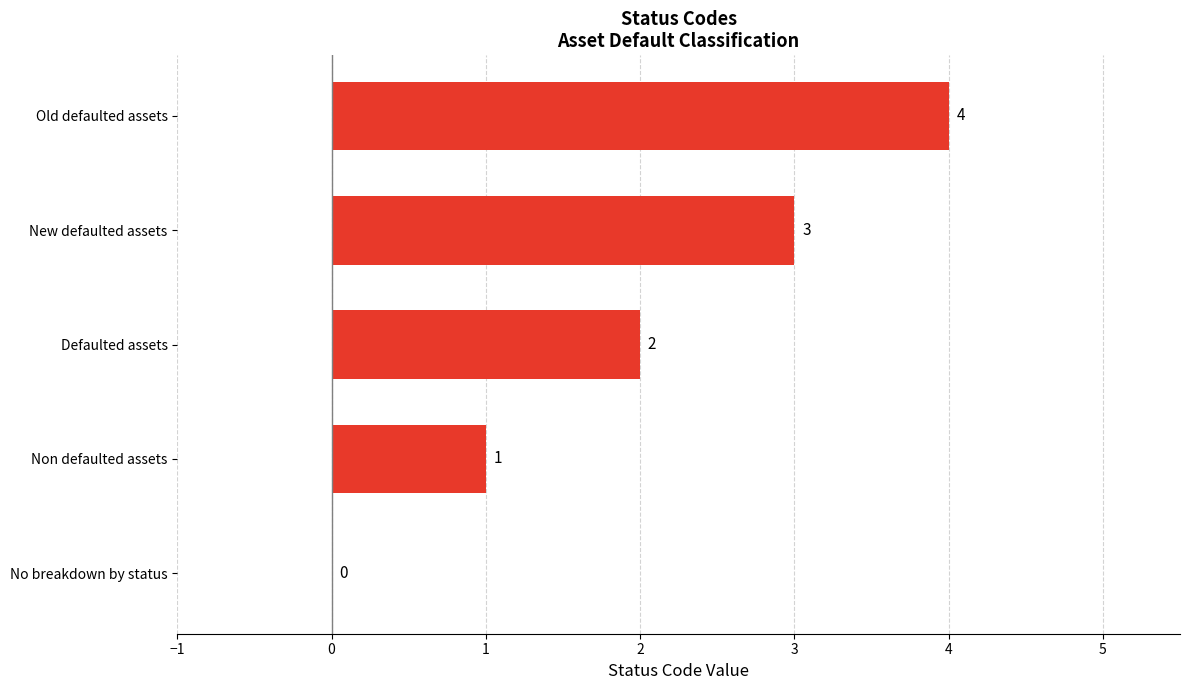

Which has a higher value, No breakdown by status or Defaulted assets?

Defaulted assets